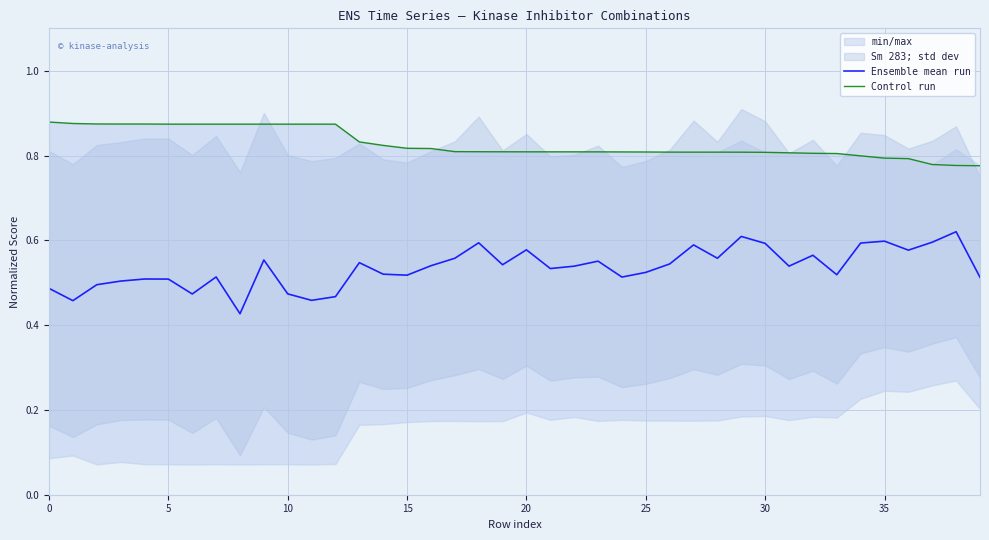

True or false: Control run and Ensemble mean run cross at least once.

False